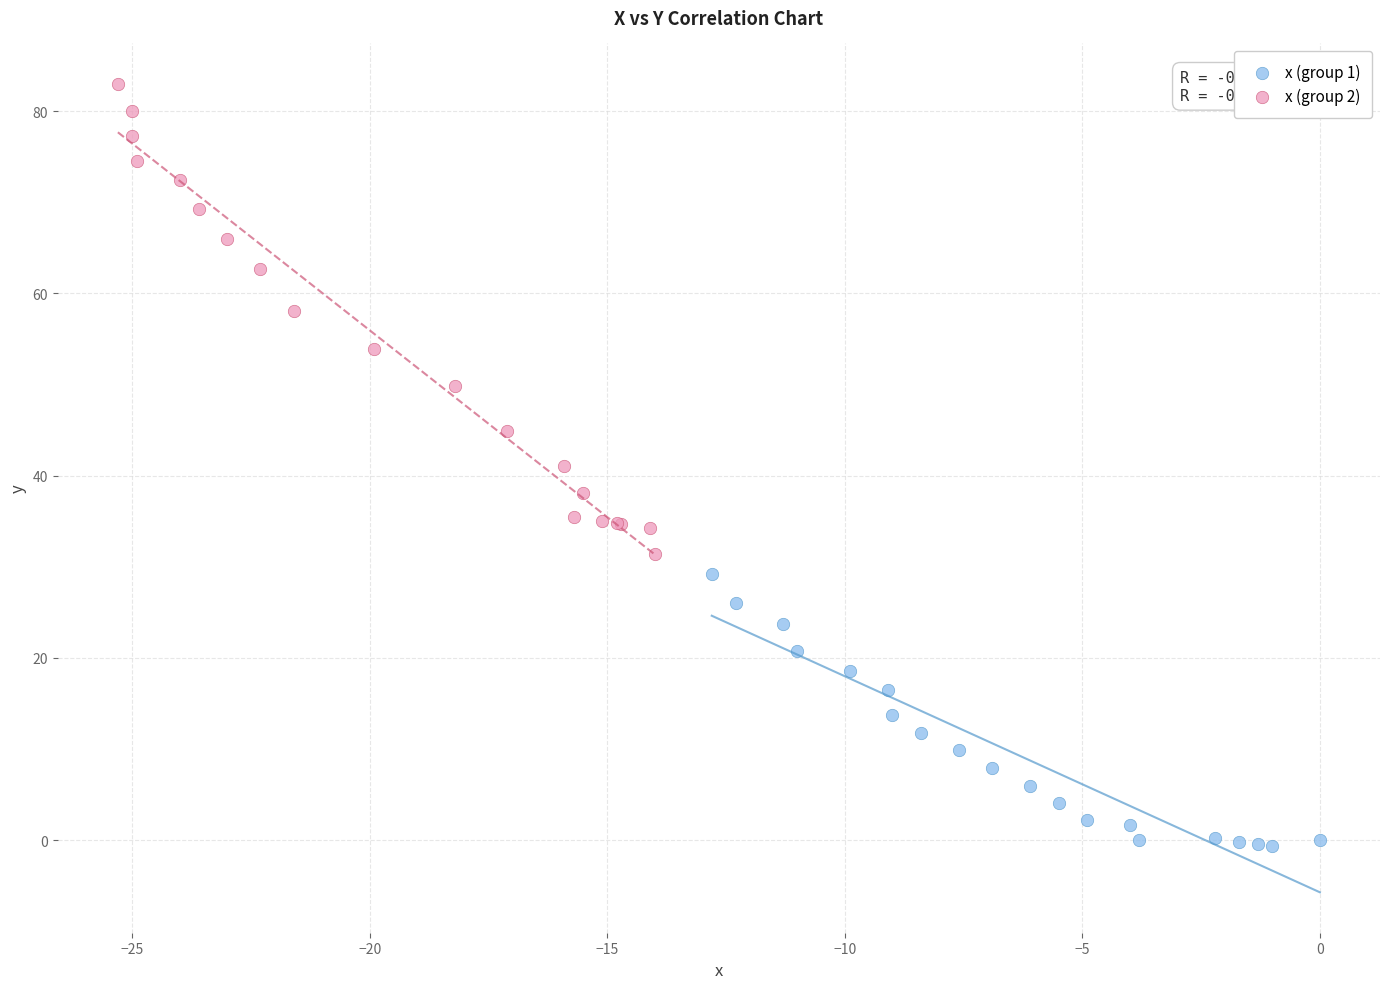

Which series has the widest spread of Y values?

x (group 2)